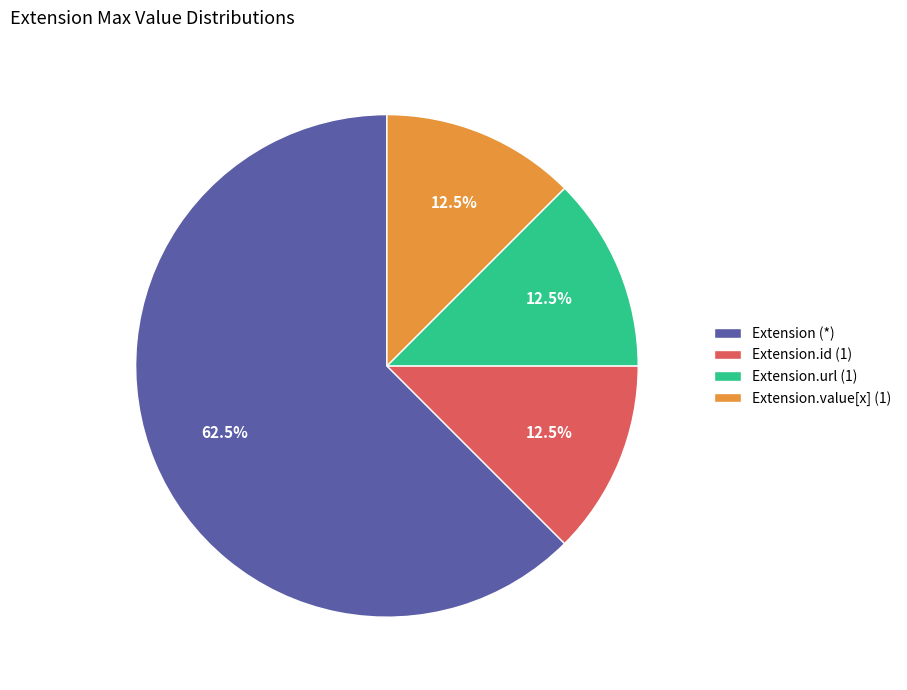

Which category has the biggest portion of the pie?

Extension (*)